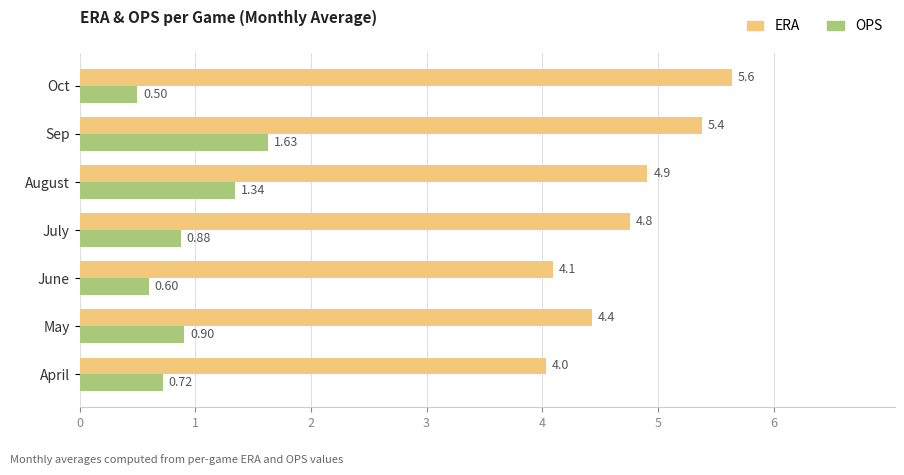

How many data points does each series have?

7